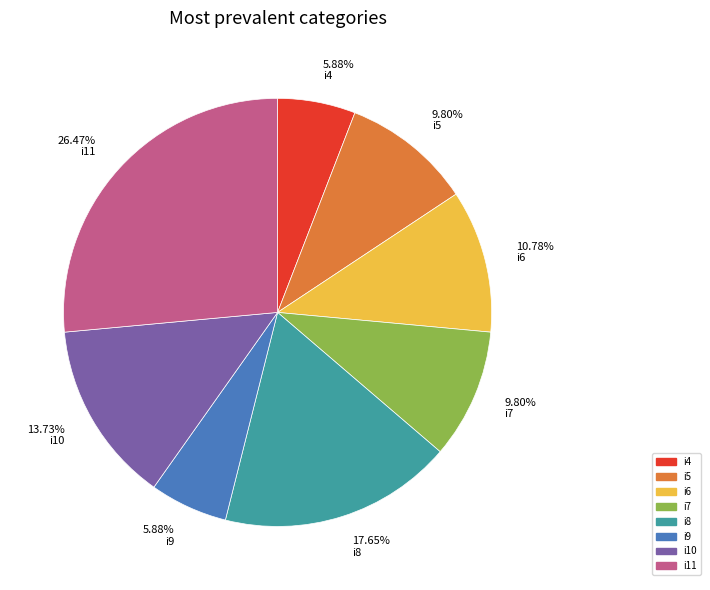

Is i8 the majority of the pie?

No